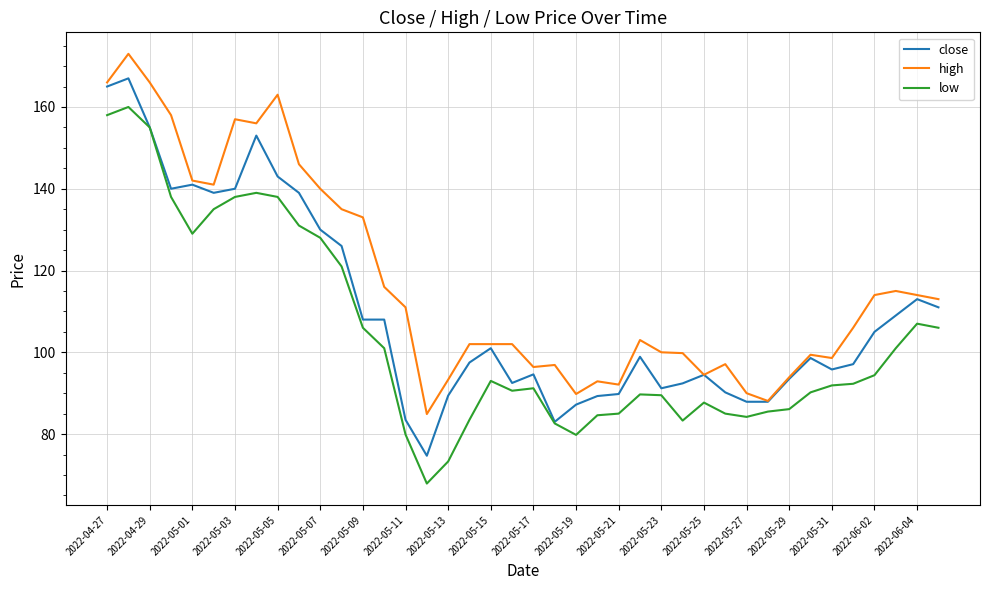

What is the minimum value shown in the chart?

67.9